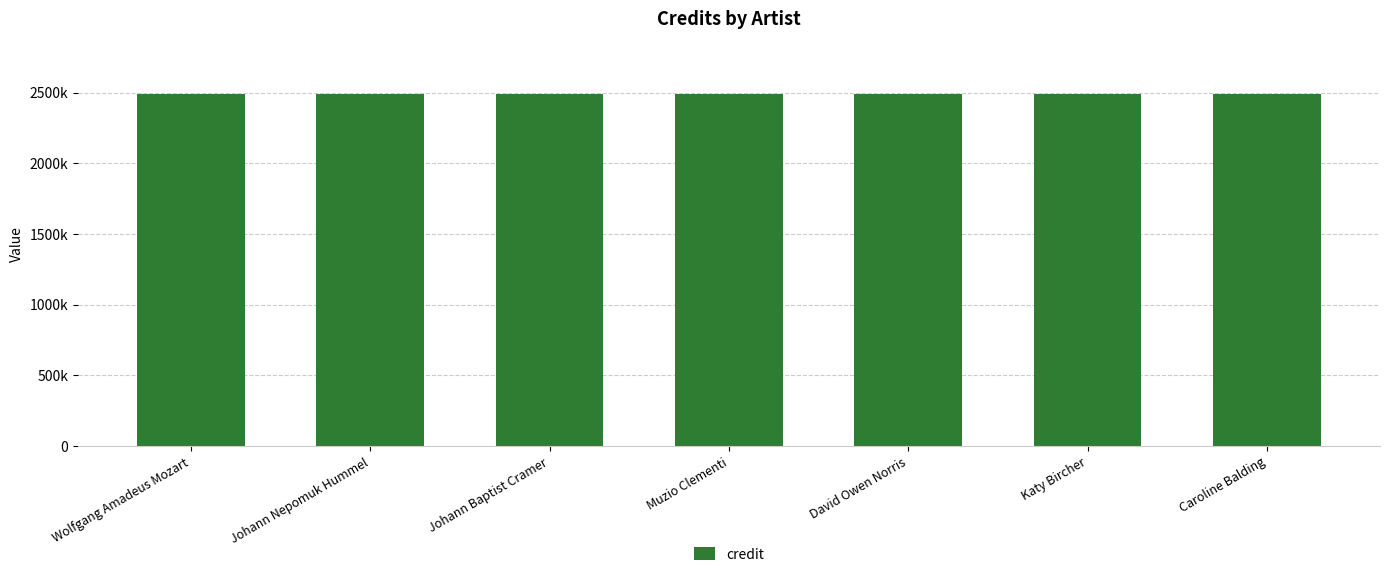

Which series has the largest range (max minus min)?

credit